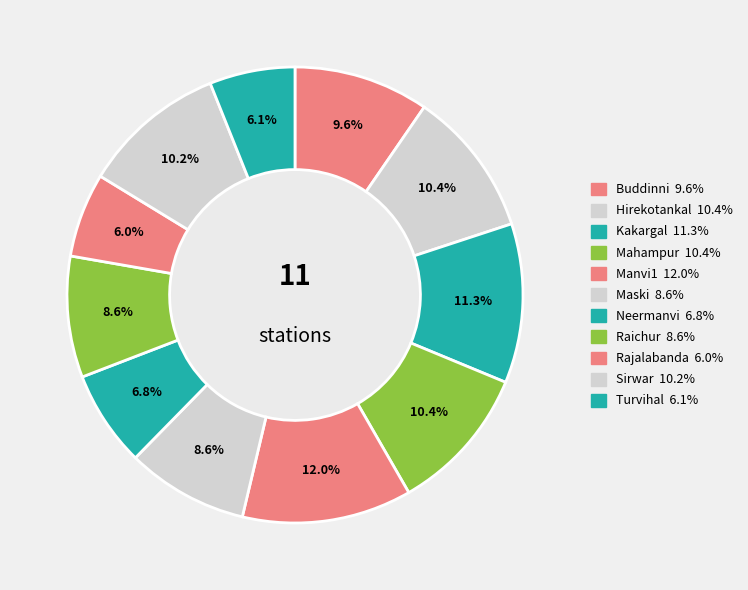

Count the number of slices in the pie.

11